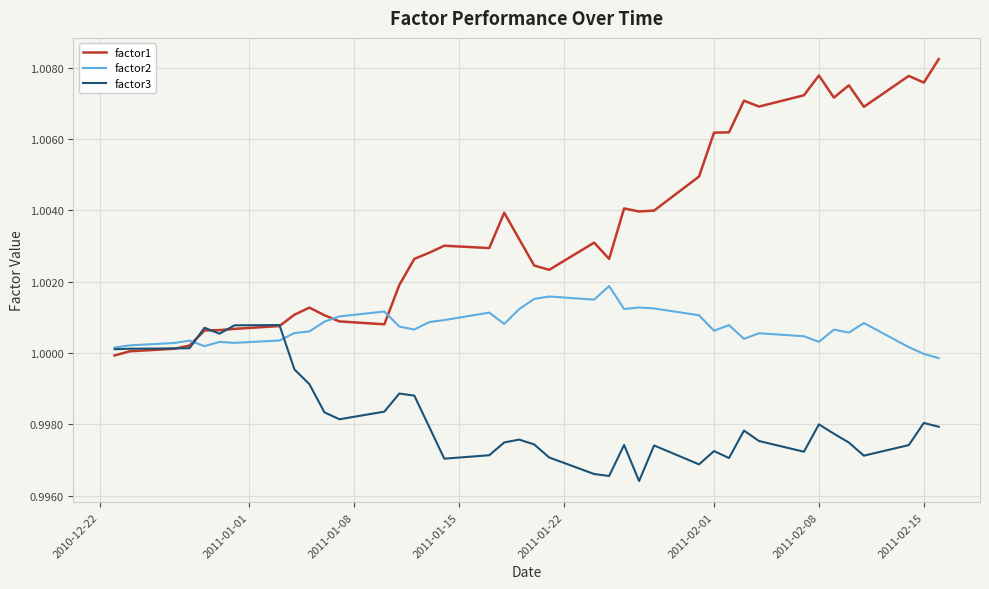

Rank the series by their maximum value, from lowest to highest.

factor3, factor2, factor1